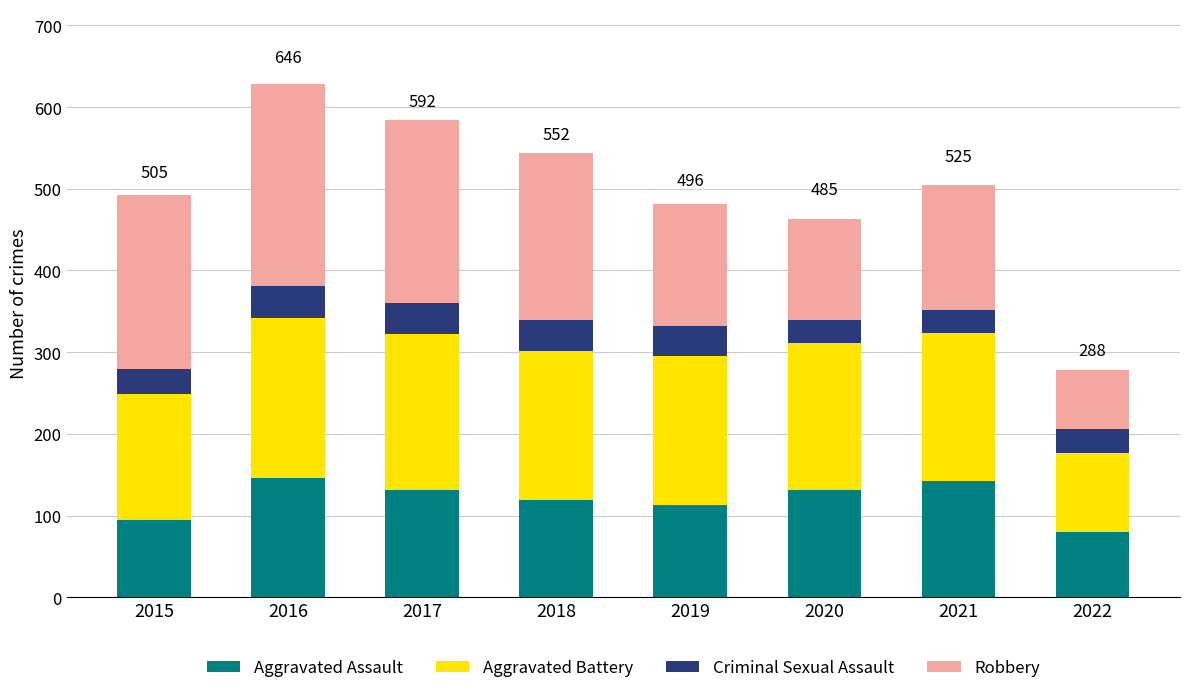

What is the sum of the Aggravated Assault values at 2018 and 2021?

261